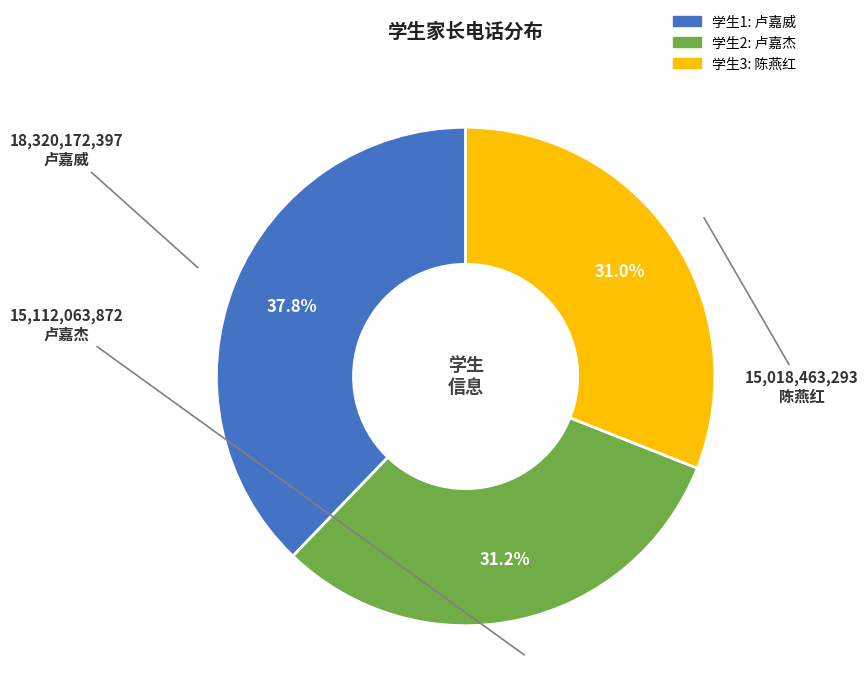

Which has a higher value, 卢嘉威 or 卢嘉杰?

卢嘉威